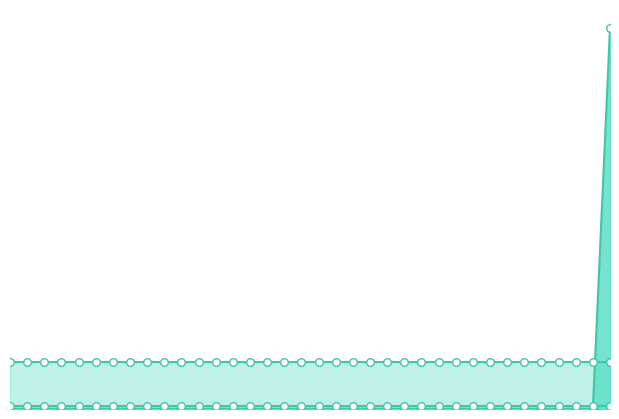

Is the value of Forecasted_Quantity at 2011-10-08 greater than the value of Upper_Bound at 2011-10-30?

No